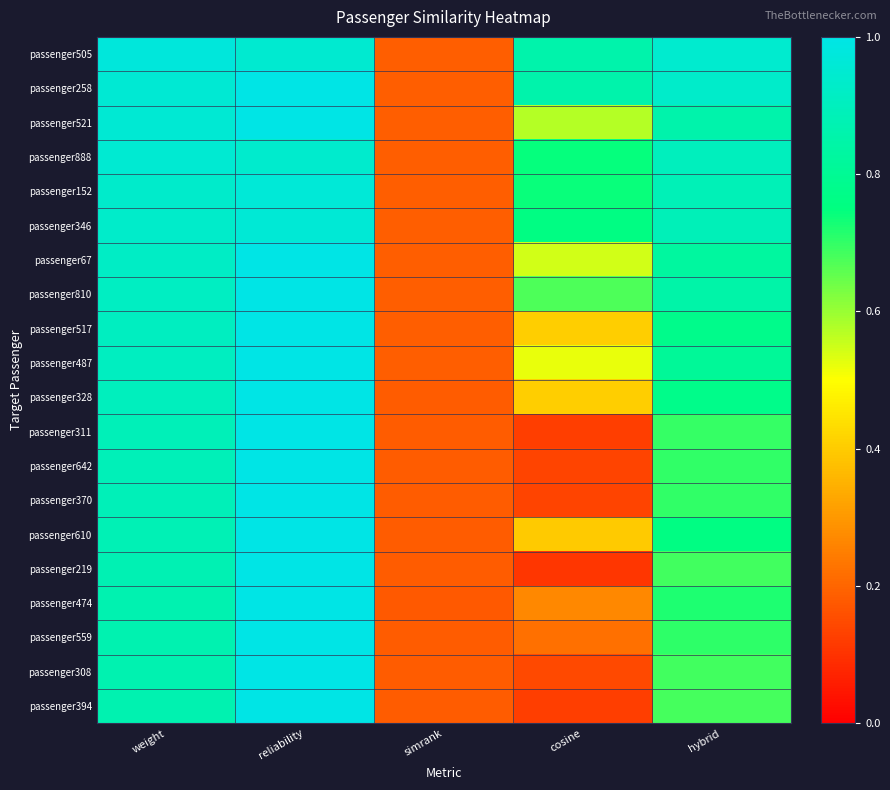

Count the number of data series in this chart.

20